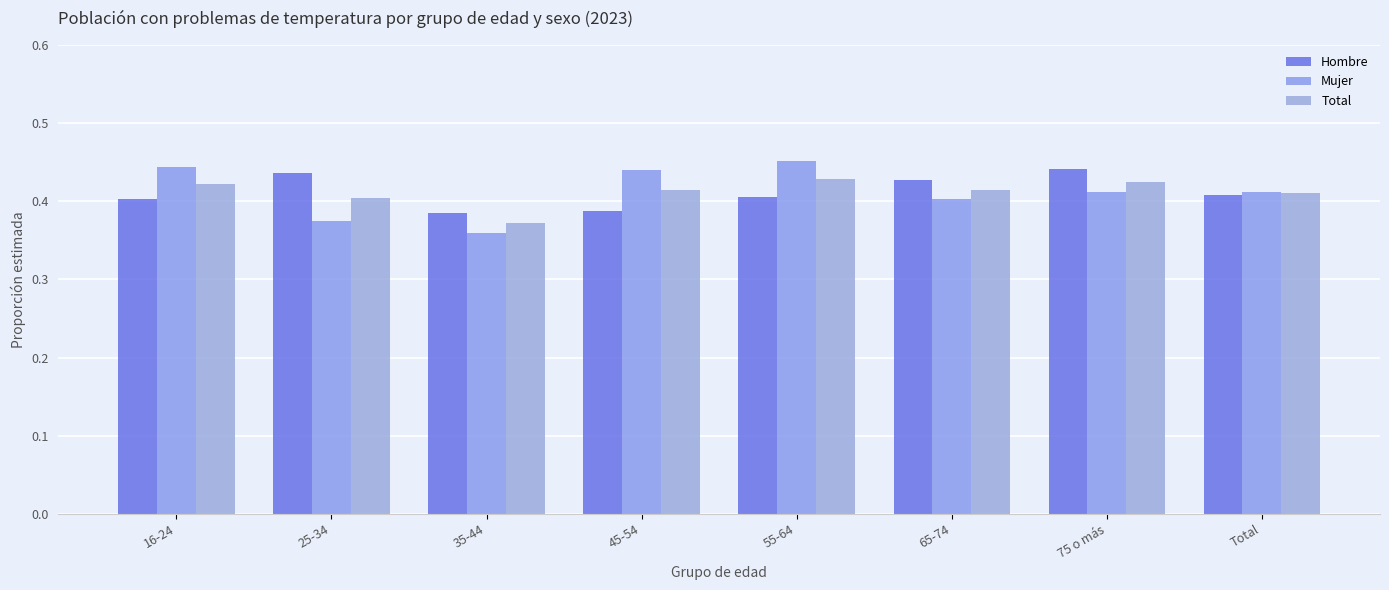

Is it true that Mujer equals 0.4 at 25-34?

True